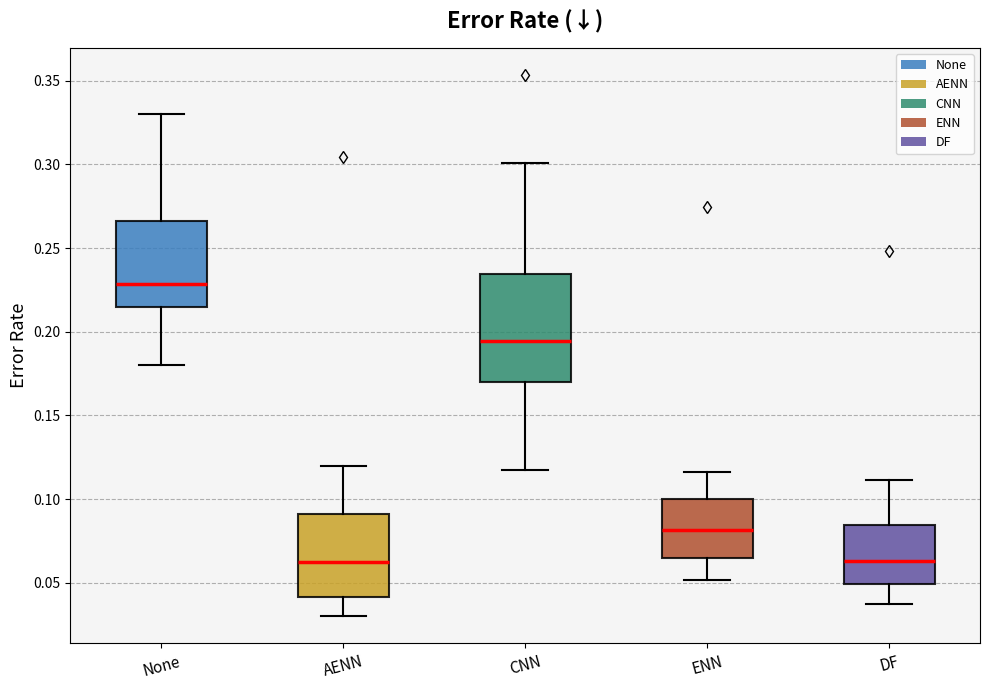

Where is the lower edge of the box for None on the y-axis? The values are not printed on the chart, so give them approximately, as read against the axis.

0.215